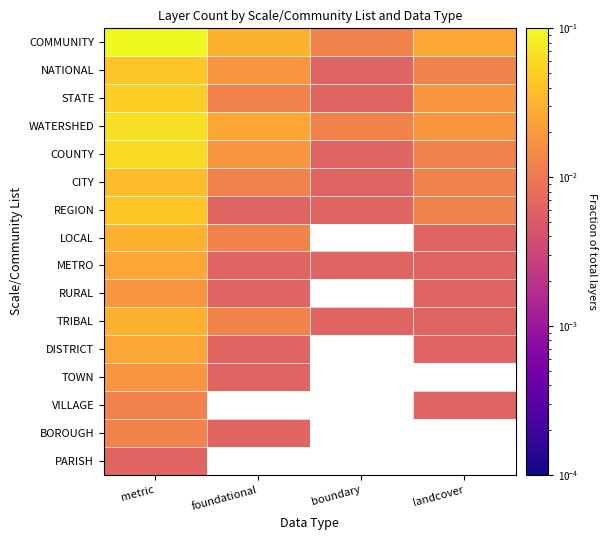

At how many categories does at least one series exceed 0?

4